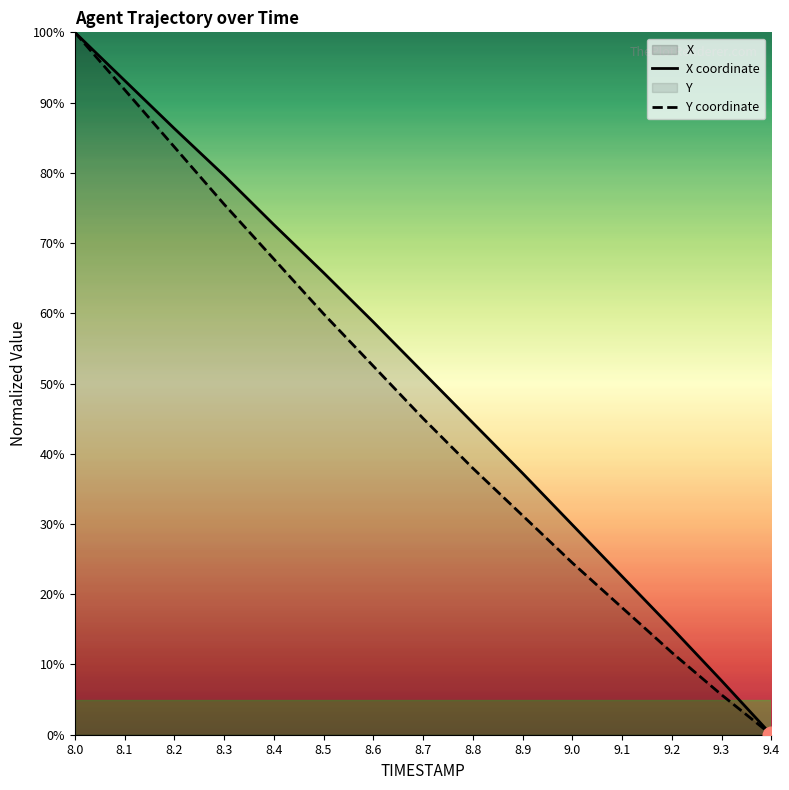

Where is Y nearest to the value 50?

8.6